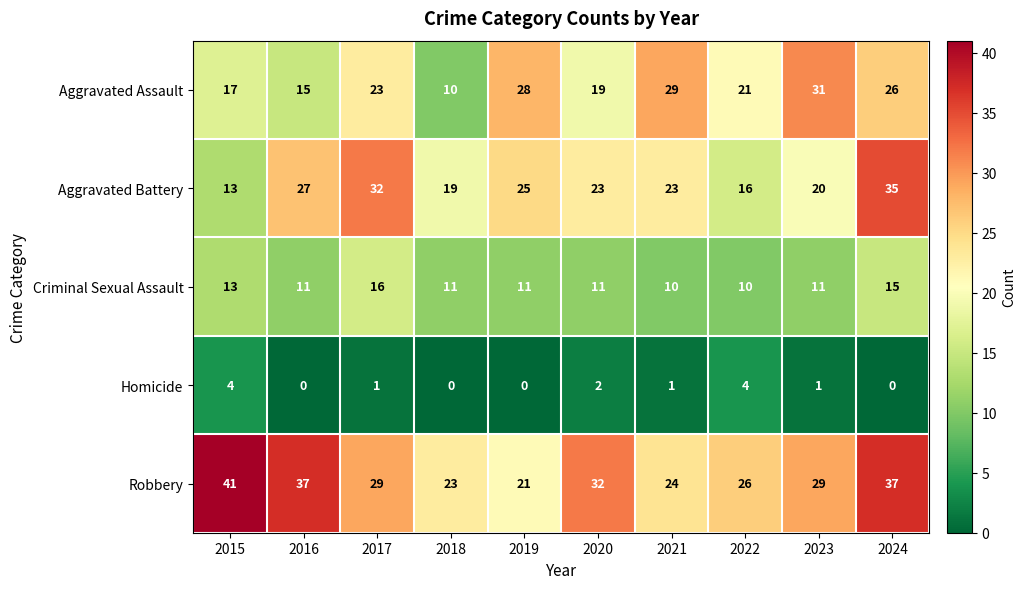

What is the total value across all series at 2022?

77